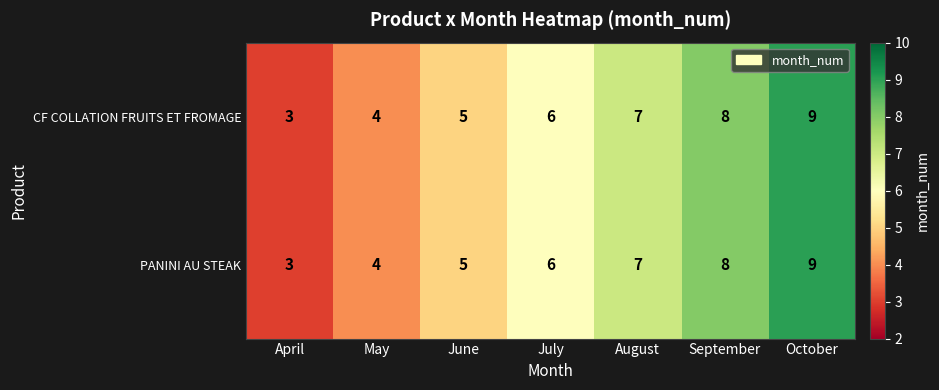

At which category is the sum across all series the highest?

October